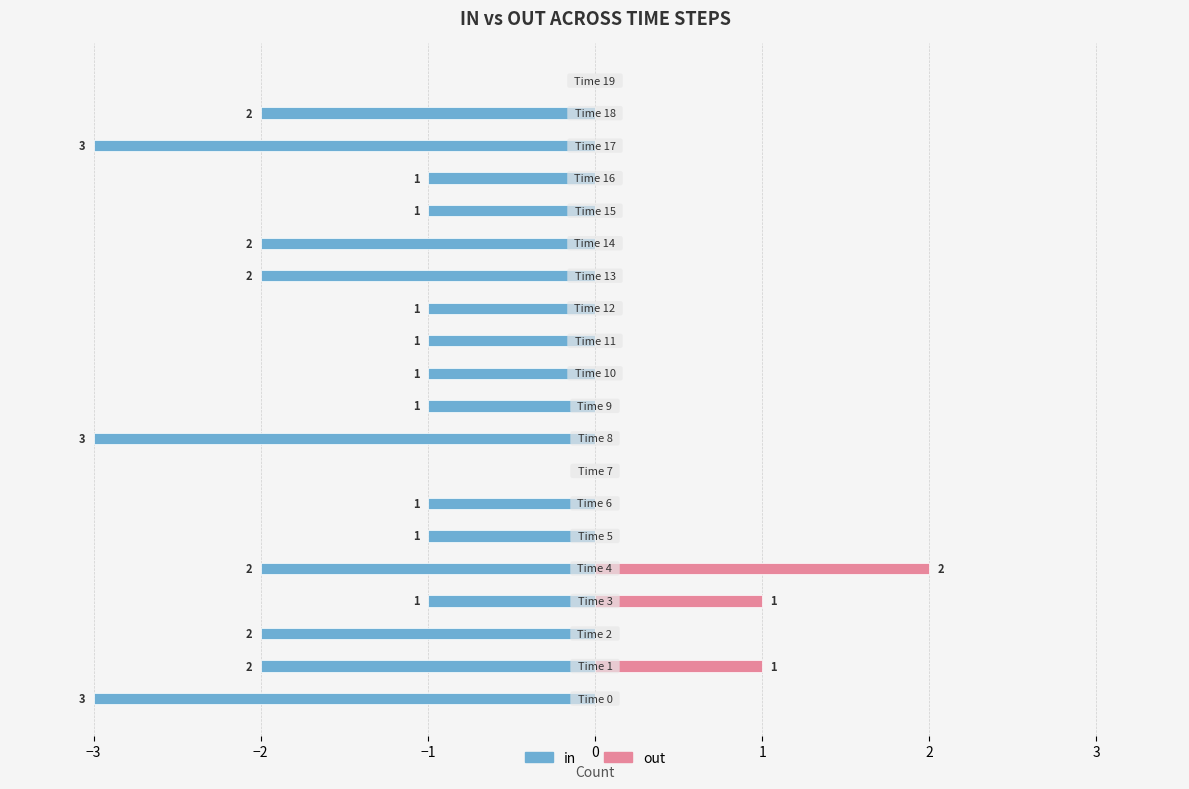

List the series in order of their peak value, lowest first.

in, out